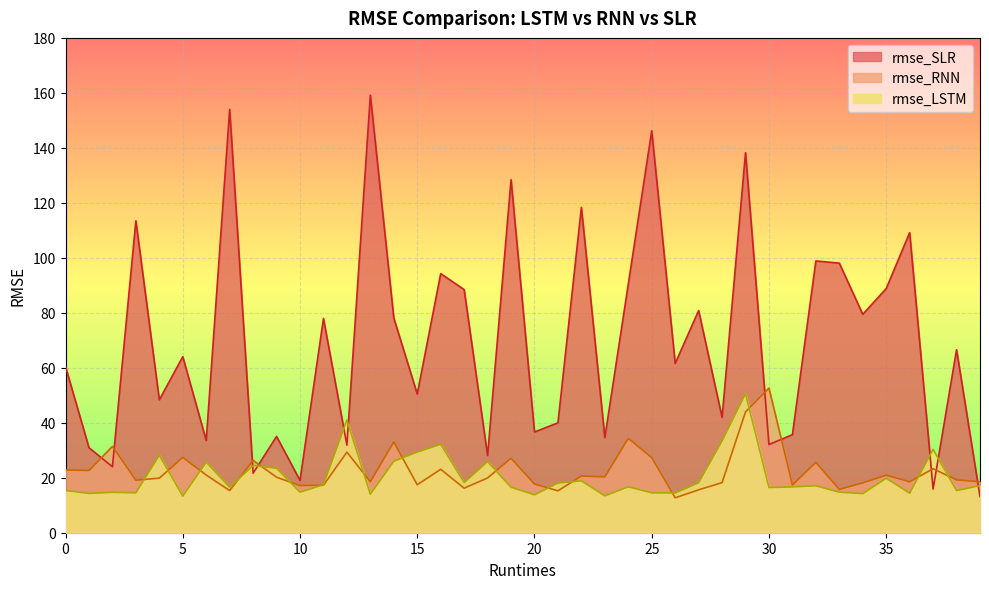

Reading left to right, extract all data points from this chart.

rmse_LSTM: 15.4	14.3	14.7	14.5	28.2	13.3	25.7	16.5	24.4	23.4	14.8	17.5	41.0	14.0	26.0	29.3	32.2	18.2	25.9	16.5	13.8	18.1	18.9	13.4	16.7	14.5	14.5	18.2	33.4	50.6	16.4	16.7	17.1	14.8	14.2	19.8	14.4	30.3	15.3	17.1
rmse_RNN: 22.9	22.6	31.4	19.1	19.8	27.4	21.0	15.3	26.3	20.2	17.1	17.3	29.3	18.5	33.0	17.4	23.1	16.2	19.9	27.1	17.7	15.2	20.6	20.3	34.3	27.3	12.7	15.6	18.2	43.9	52.6	17.4	25.6	15.8	18.1	20.9	18.5	23.3	19.2	18.5
rmse_SLR: 60.4	30.9	24.0	113.5	48.3	64.0	33.5	154.0	21.6	35.0	19.0	77.9	31.8	159.2	78.1	50.5	94.2	88.4	28.1	128.4	36.6	40.0	118.3	34.6	90.4	146.2	61.6	80.8	41.9	138.2	32.1	35.7	98.9	98.1	79.4	88.8	109.2	15.9	66.6	13.2